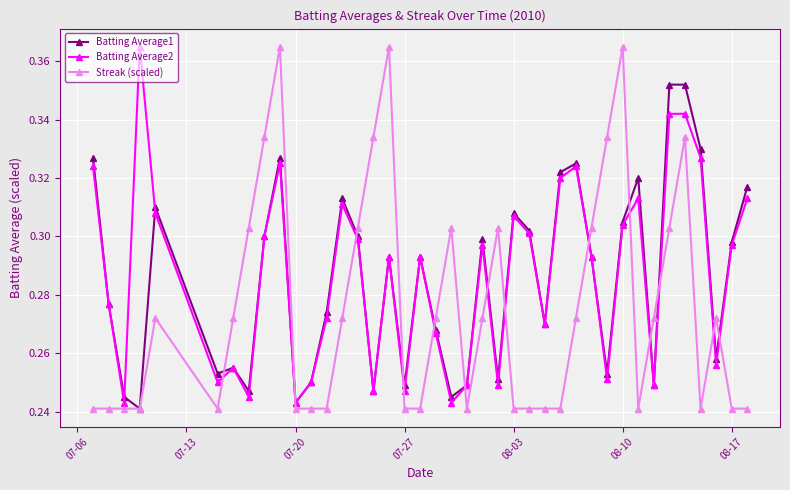

At how many categories does at least one series exceed 0?

40